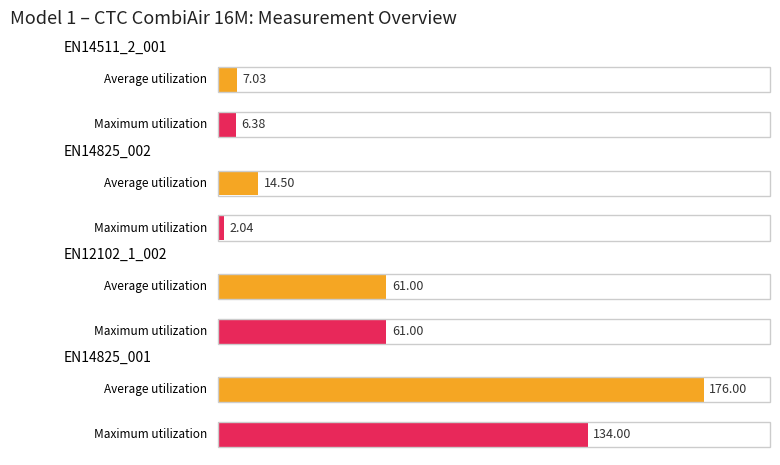

What is the spread (max minus min) of values at EN14825_001?

42.0